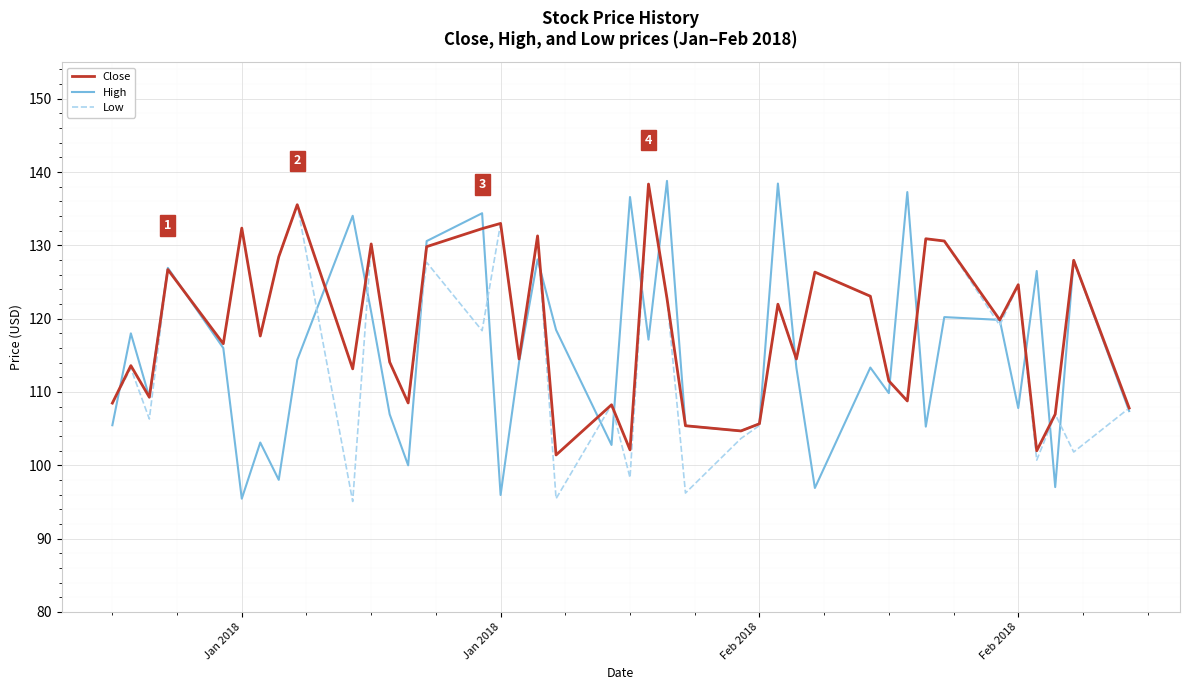

What is the maximum value shown in the chart?

138.8